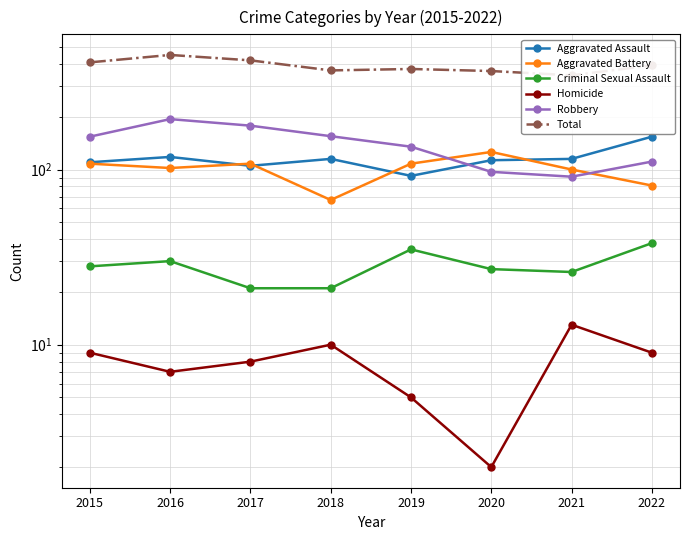

What is the difference between the maximum and minimum values in the Criminal Sexual Assault series?

17